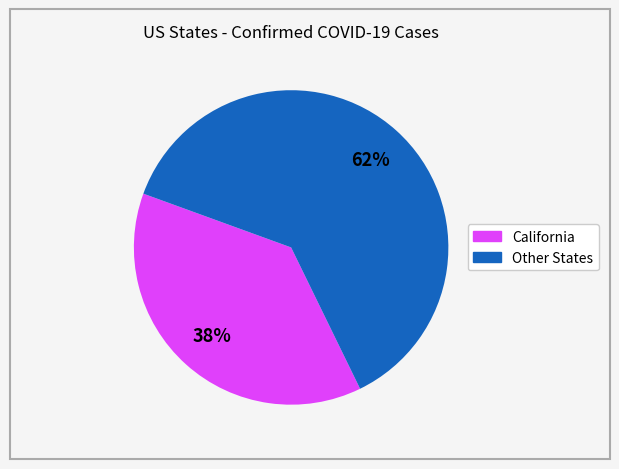

To the nearest percent, what is the difference between the largest and smallest slice percentages?

24%